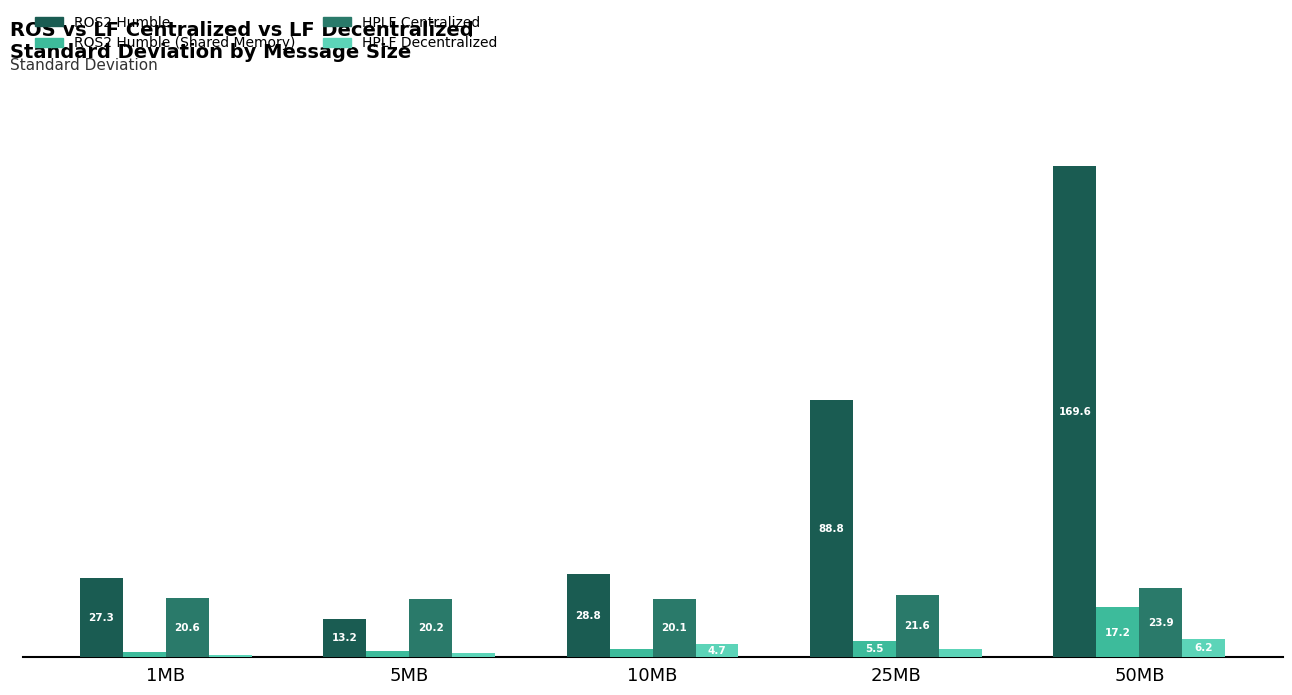

Are the bars horizontal?

No